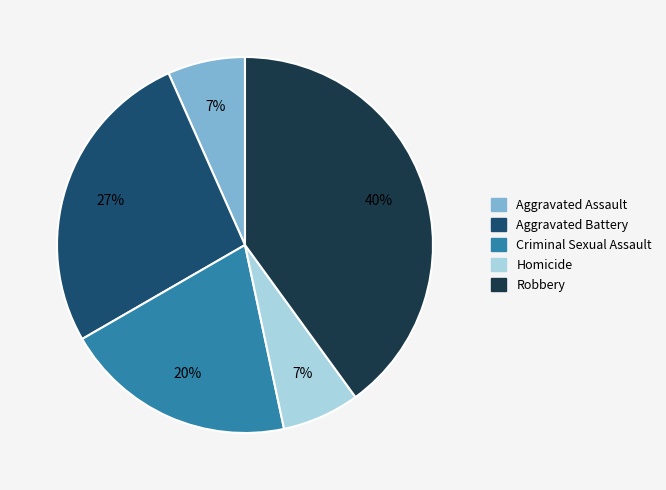

Do Homicide and Robbery together represent more than half of the pie?

No